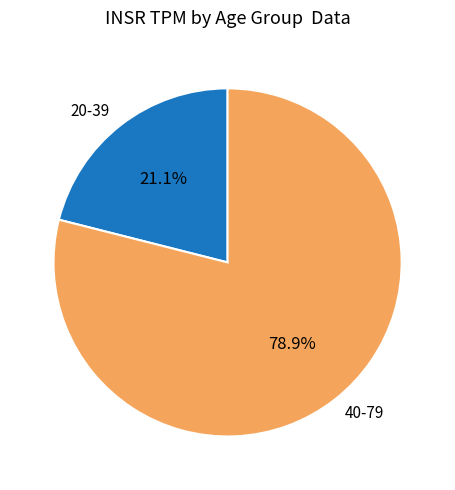

What is the majority slice?

40-79